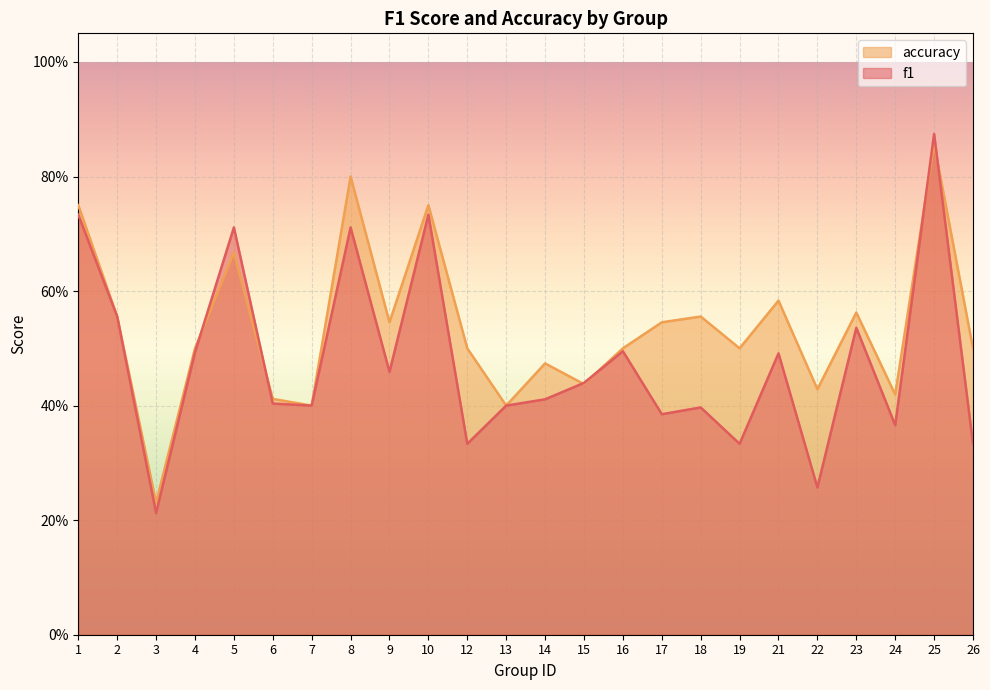

What are all the series names shown in the legend?

accuracy, f1